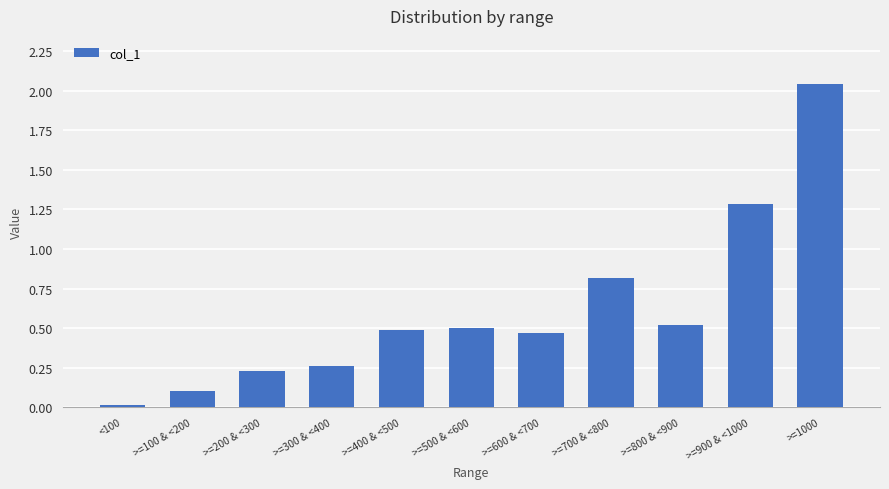

At which category does the chart reach its peak across all series?

>=1000